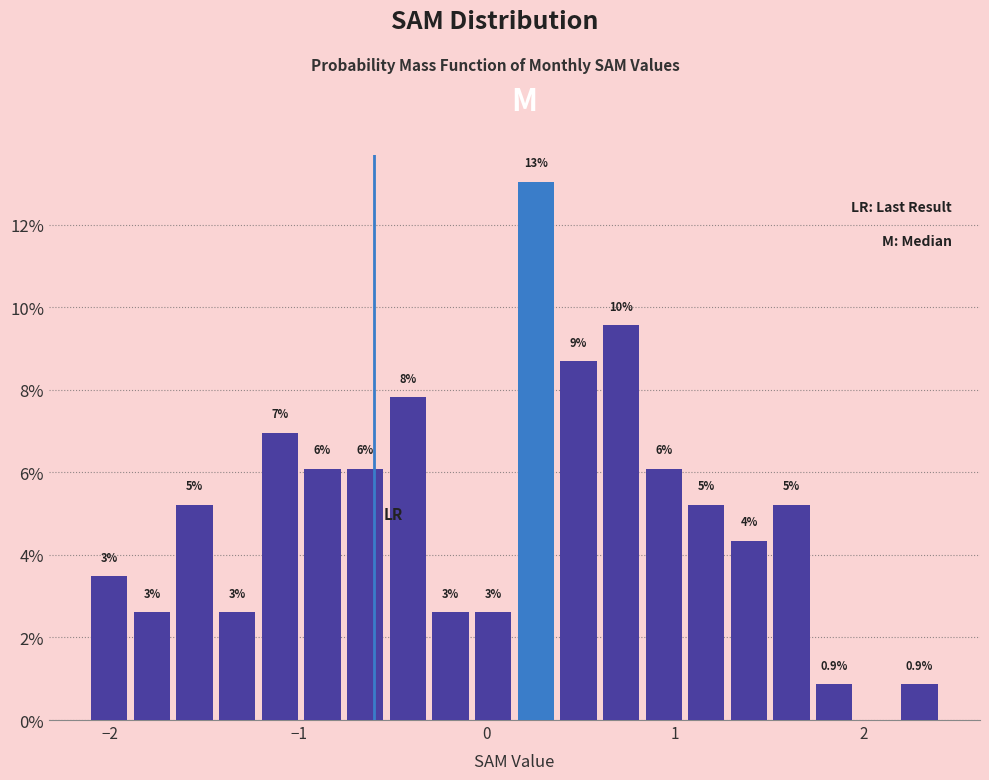

Read against the x-axis, roughly where is the centre of the tallest bar?

0.3